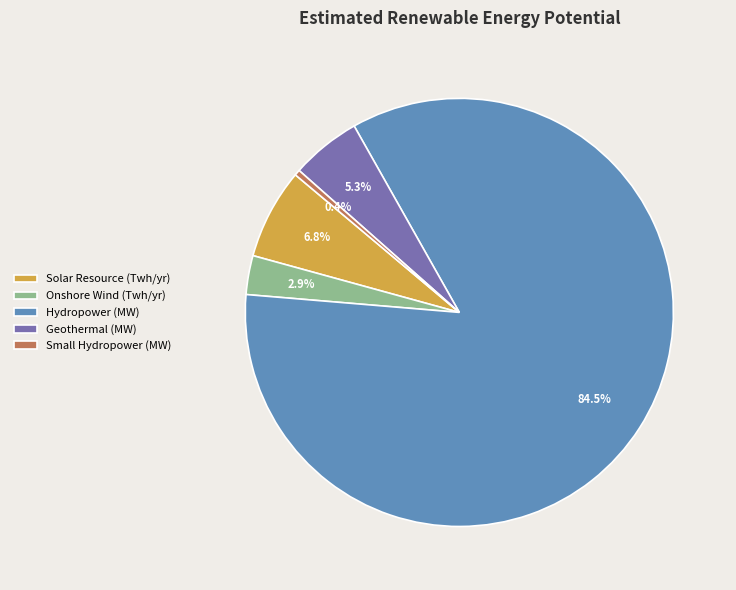

Is it true that Solar Resource (Twh/yr) is 7% of the pie?

True